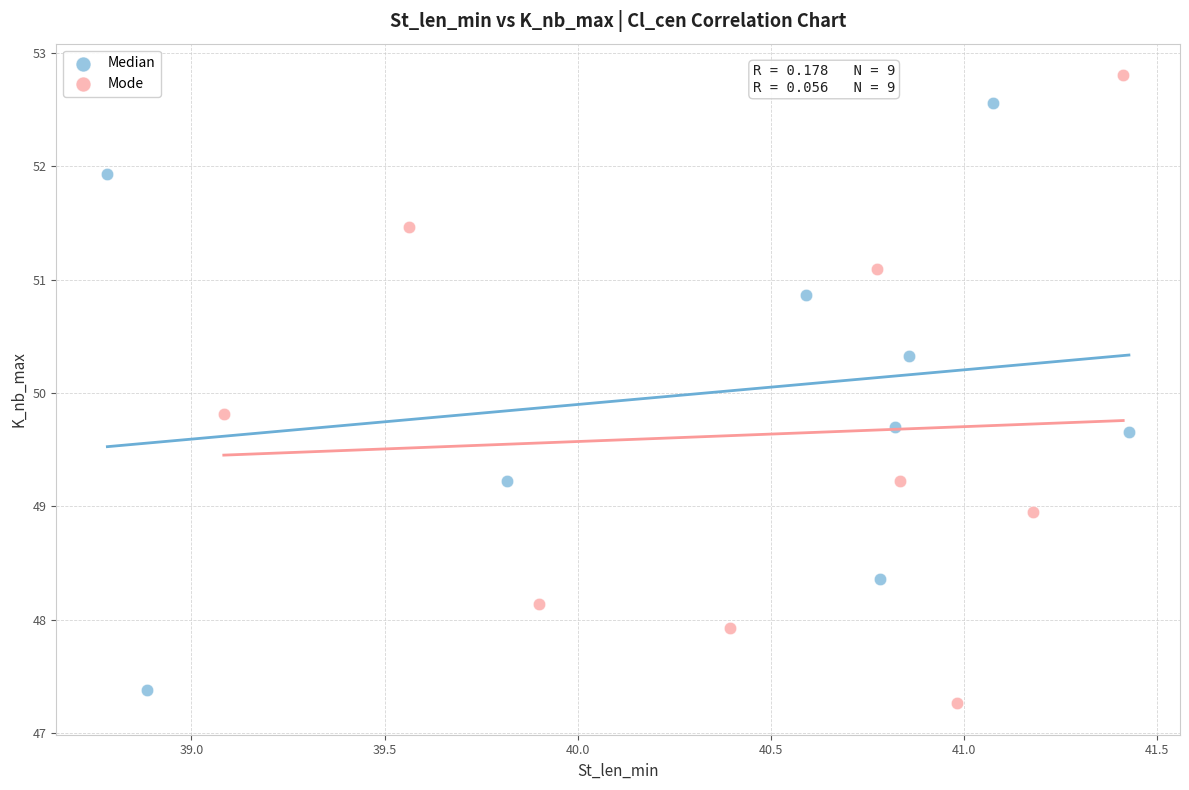

Which series reaches the maximum Y coordinate?

Mode